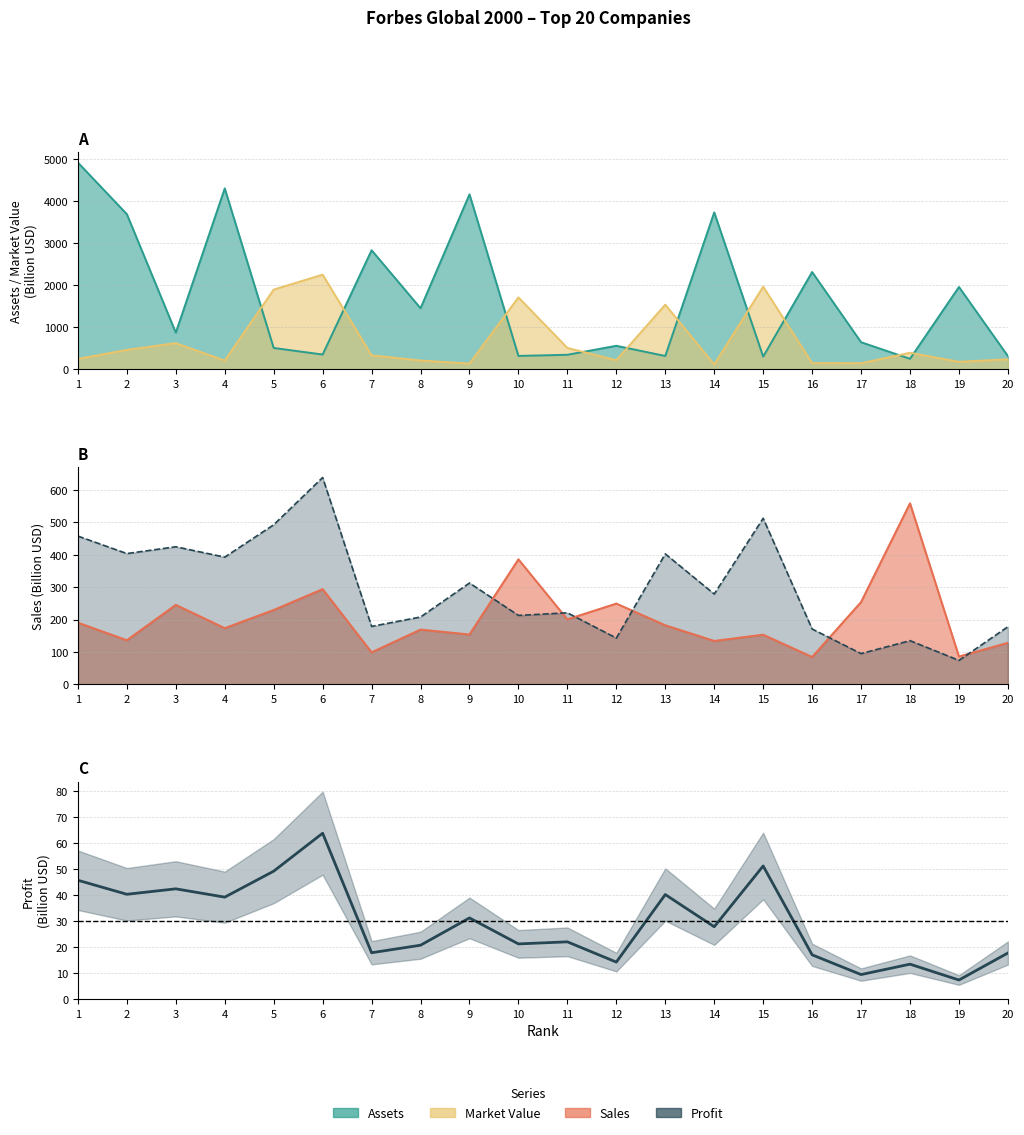

Is it true that the value at 2 is 65.1?

False